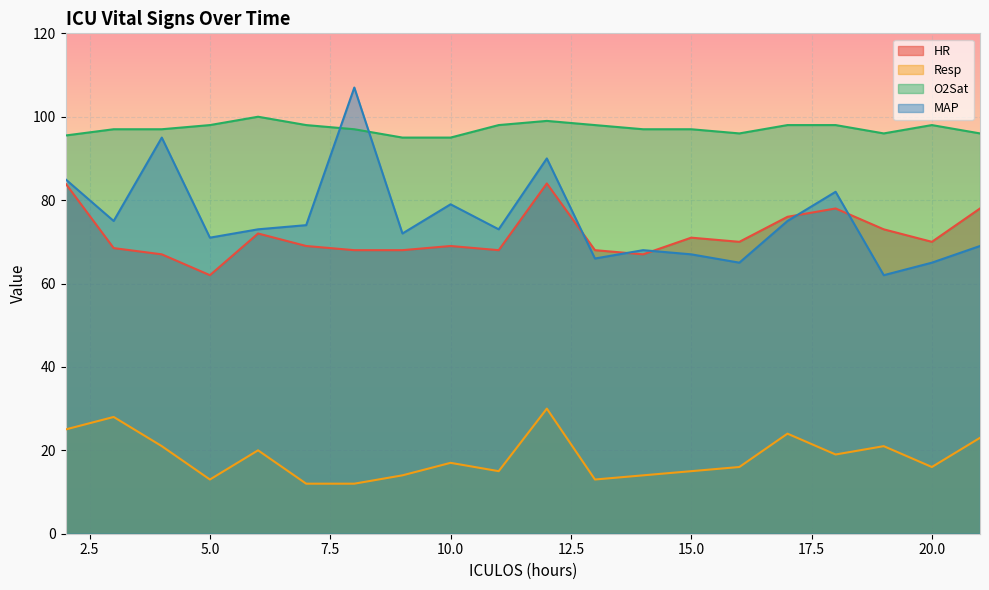

The HR series shows 110.3 at 14. True or false?

False